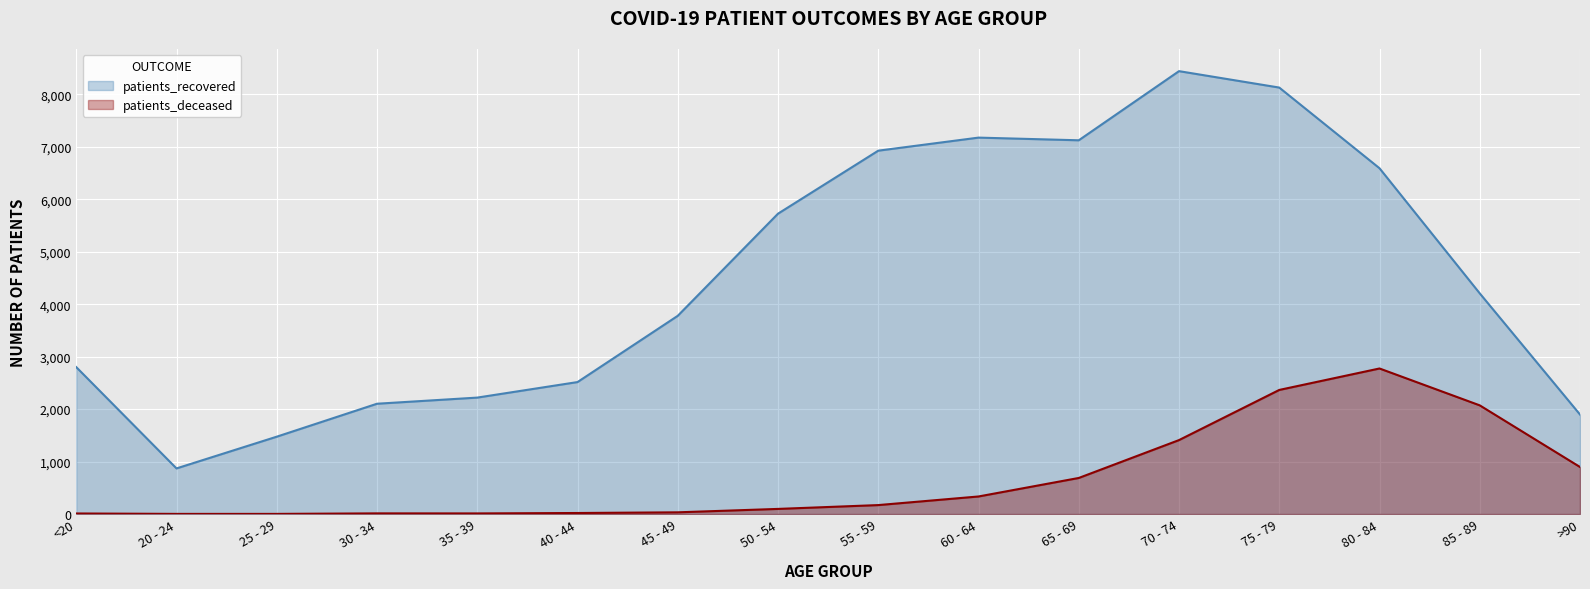

Which has a higher value, 75 - 79 or 70 - 74?

70 - 74